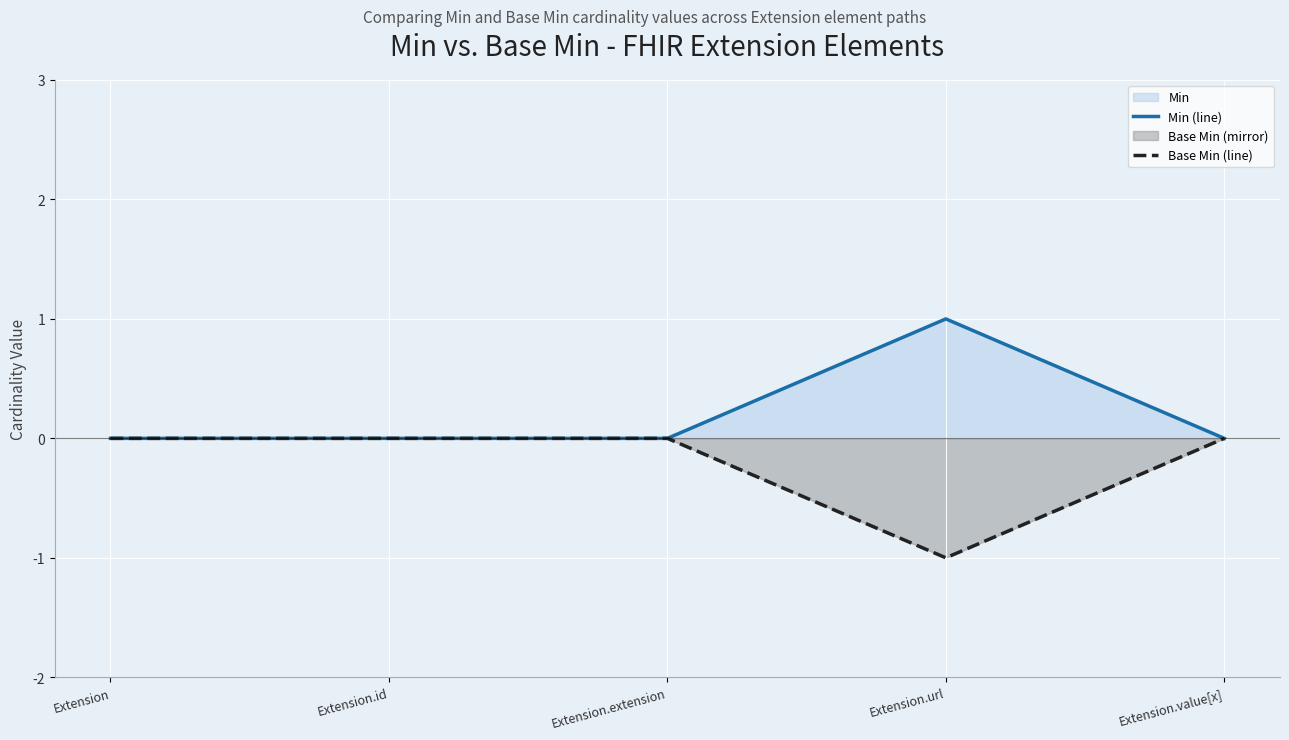

What is the minimum value shown in the chart?

-1